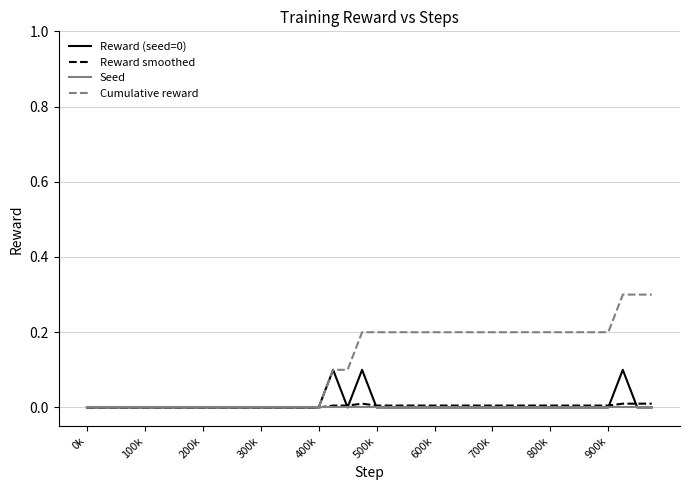

Does the chart have visible grid lines?

Yes